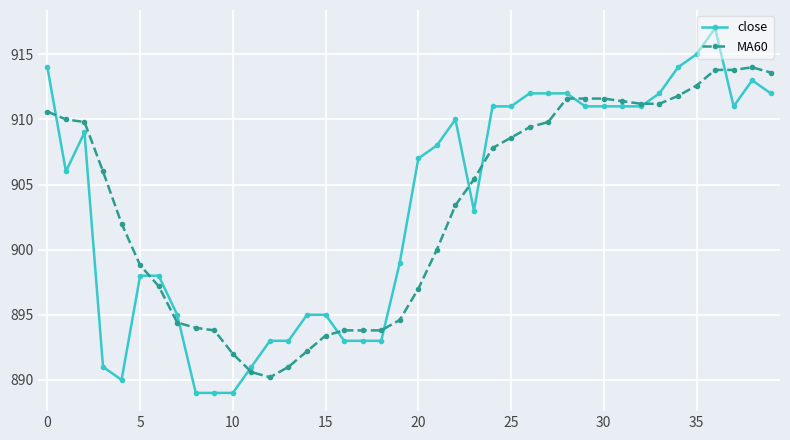

What is the maximum value shown in the chart?

917.0